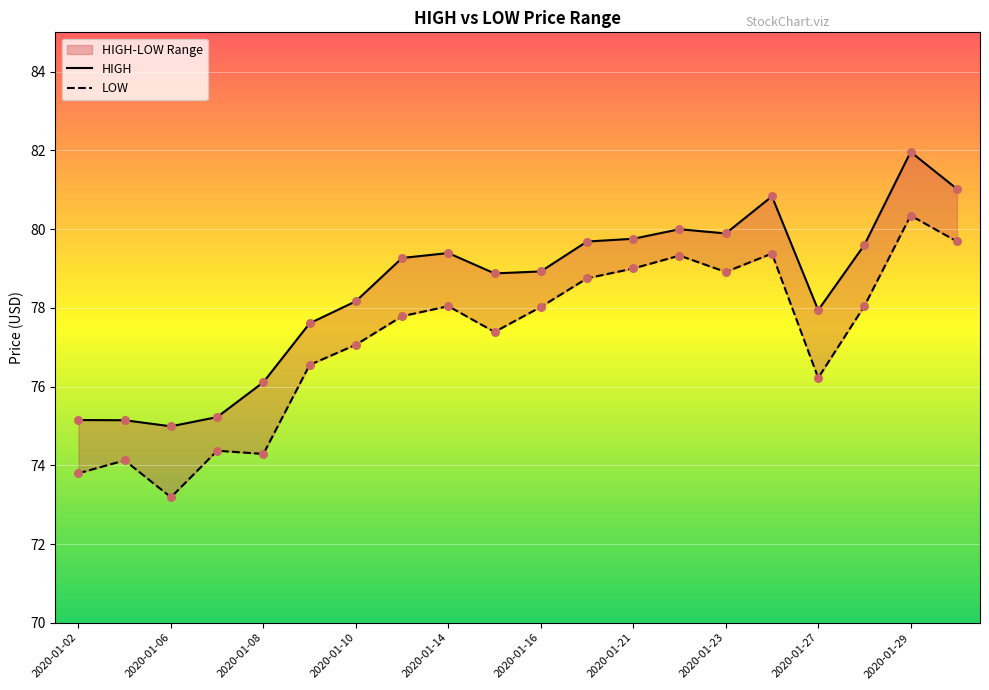

At how many categories does at least one series exceed 77?

15